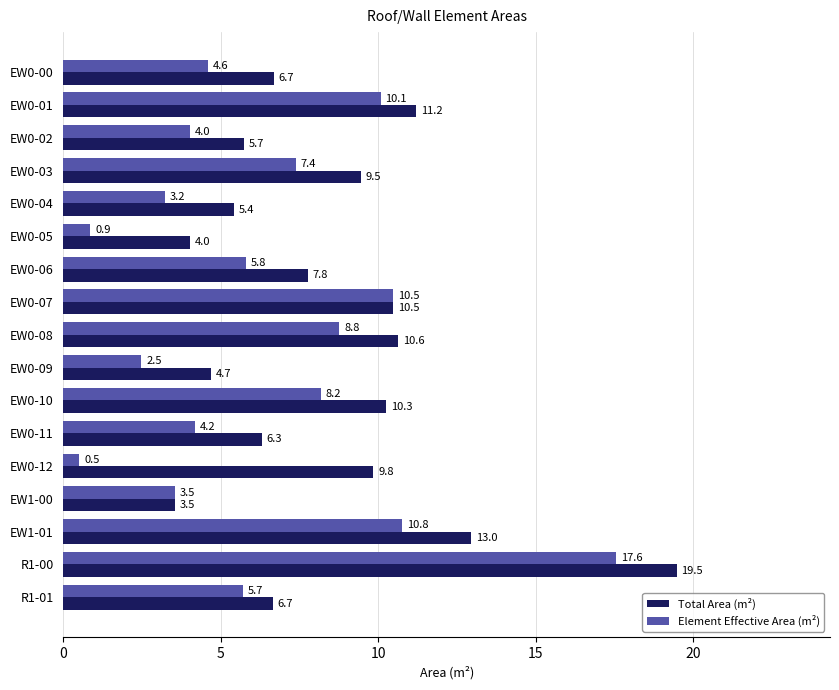

Count the number of data series in this chart.

2